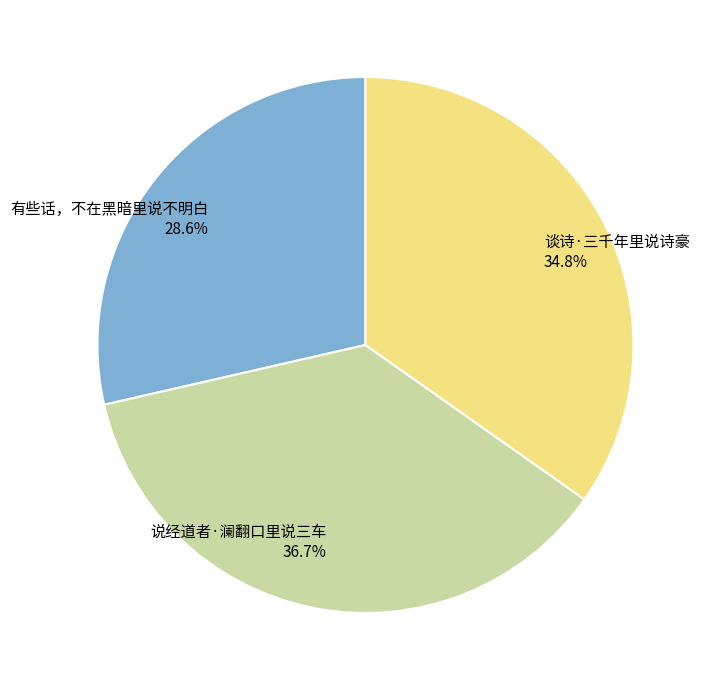

Is there a majority slice in this chart?

No